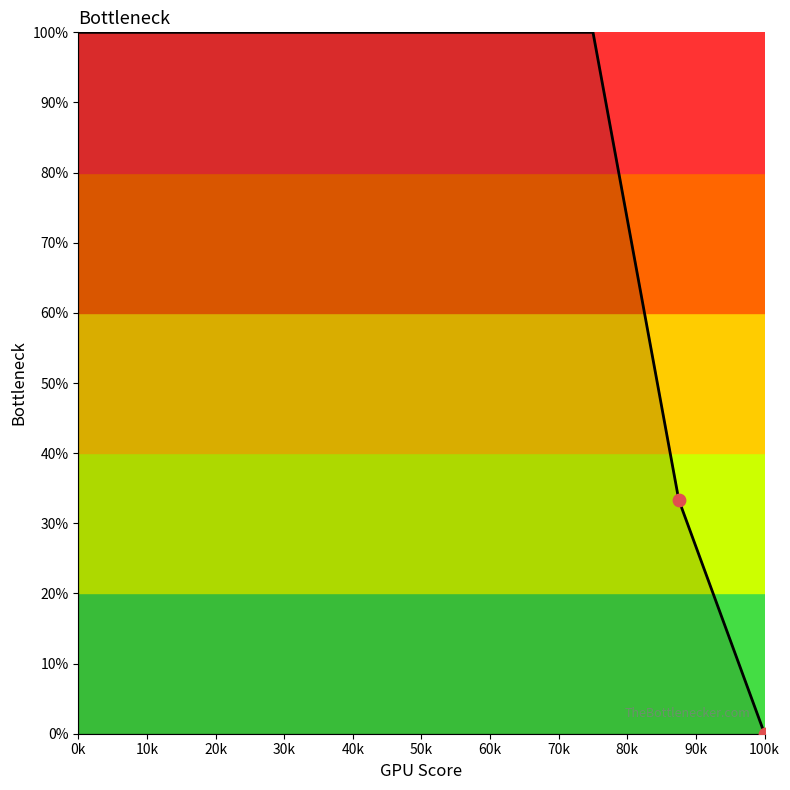

What is the maximum value shown in the chart?

100.0